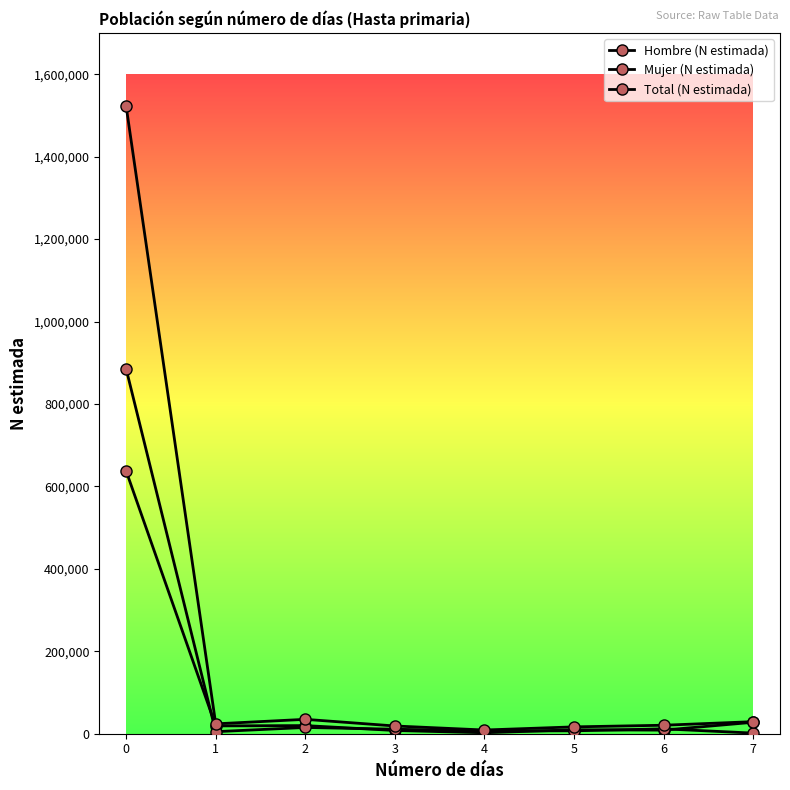

What is the sum of all Mujer (N estimada) values?

943286